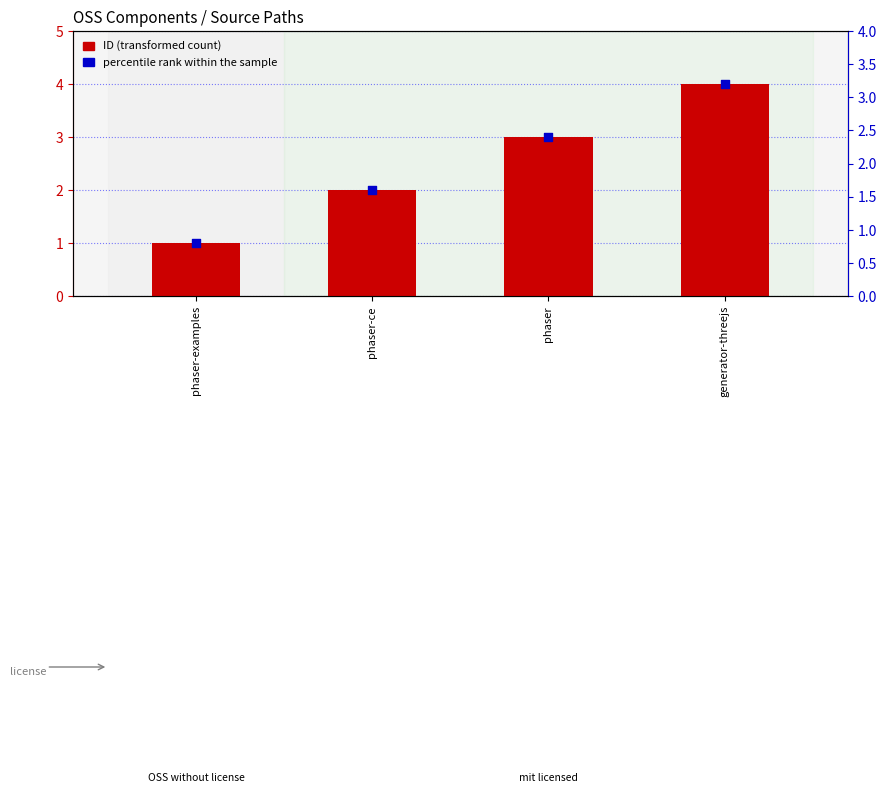

Which series has the widest spread of Y values?

ID (transformed count)